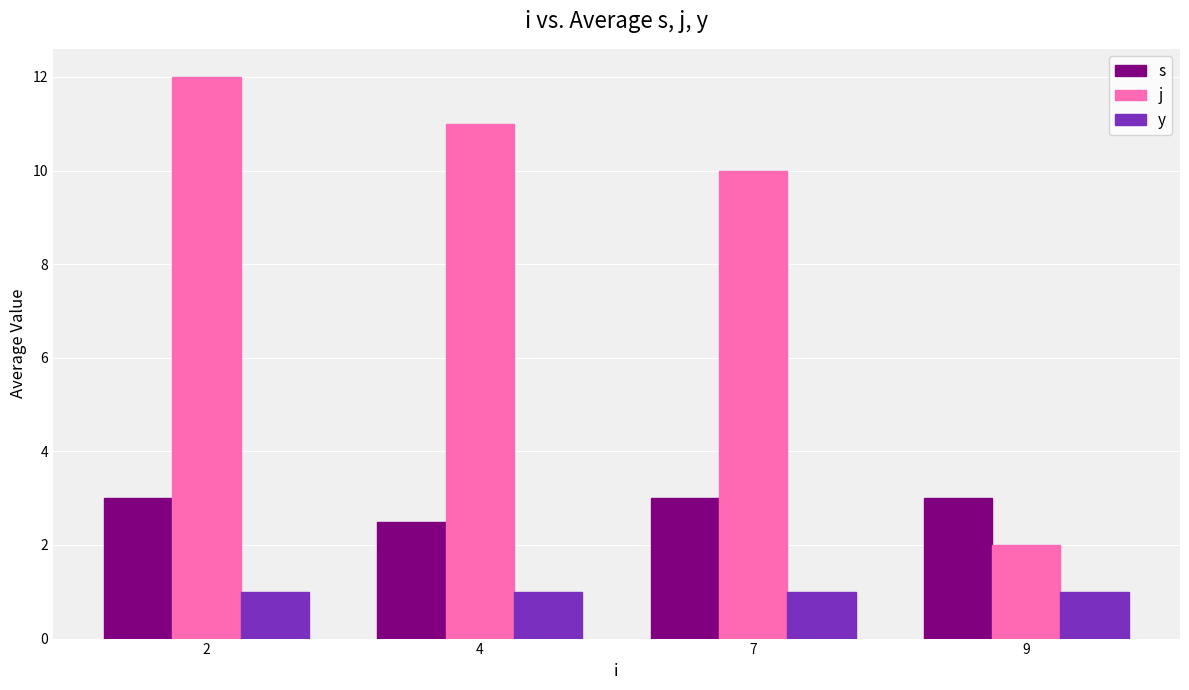

The value of y at 9 is 1.0. True or false?

True